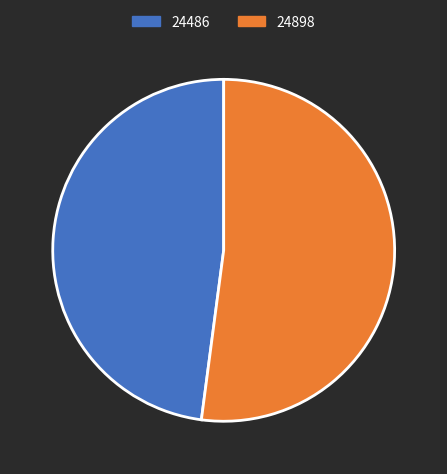

What is the ratio of the value at 24486 to the value at 24898?

0.9